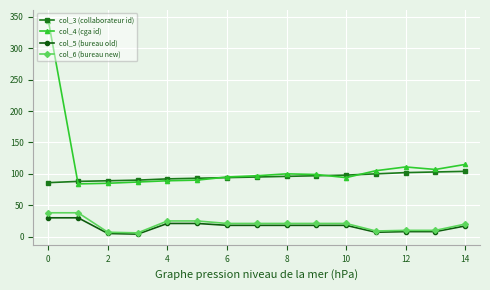

What is the greatest value displayed?

344